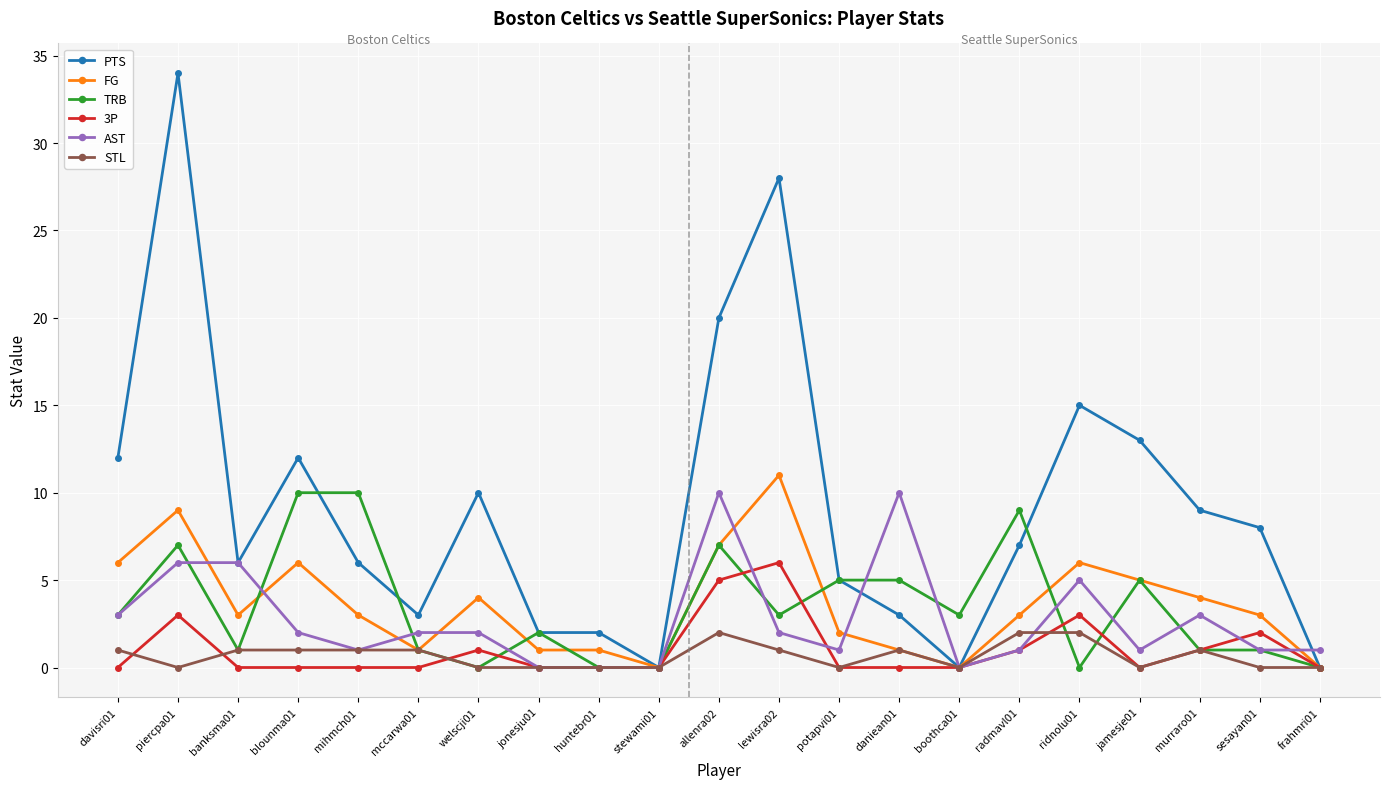

True or false: FG has more than 2 interior local peaks.

True